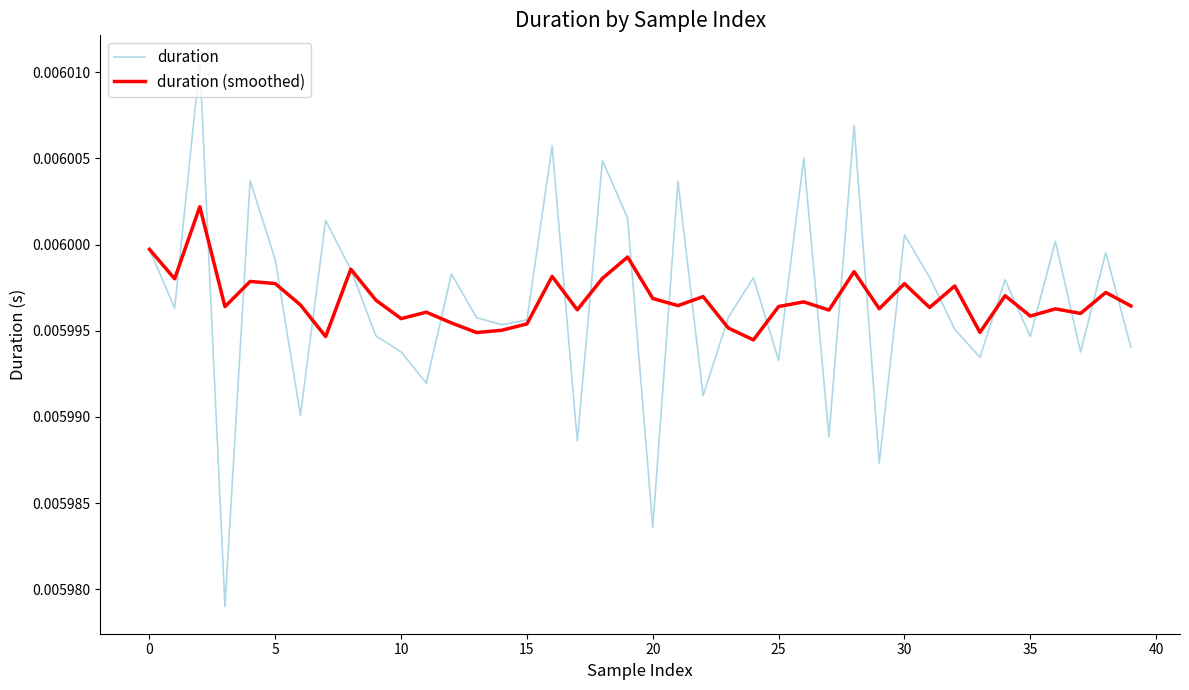

Rank the series by their maximum value, from highest to lowest.

duration, duration (smoothed)